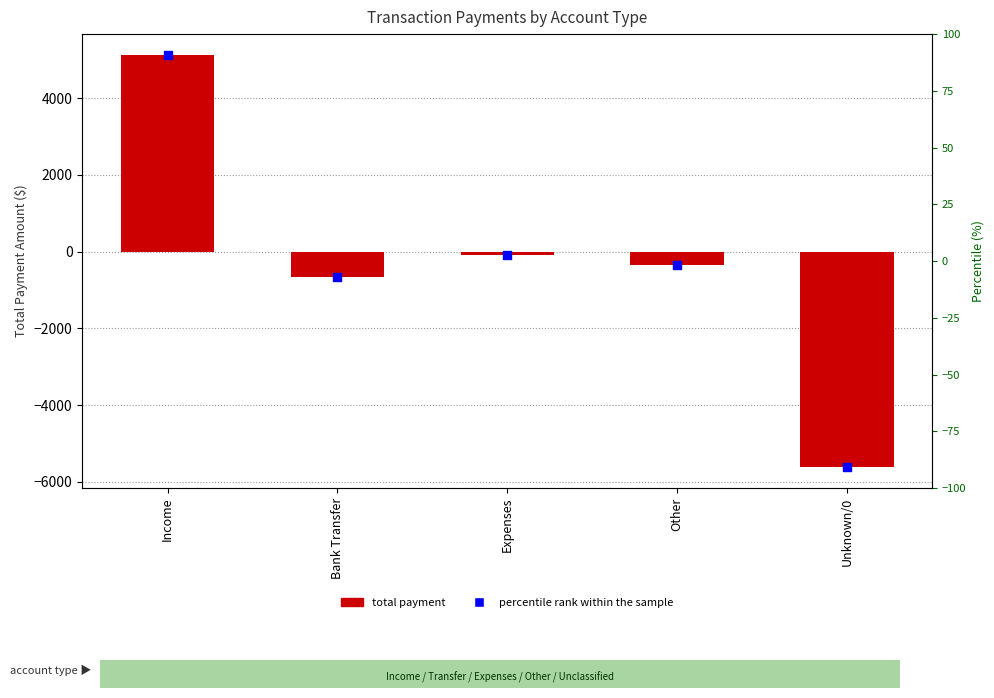

What is the total value across all series at Bank Transfer?

-1320.0